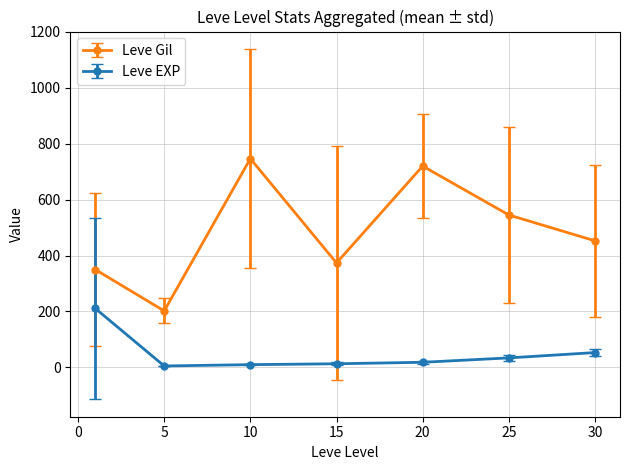

How many interior local peaks does the Leve Gil series have?

2